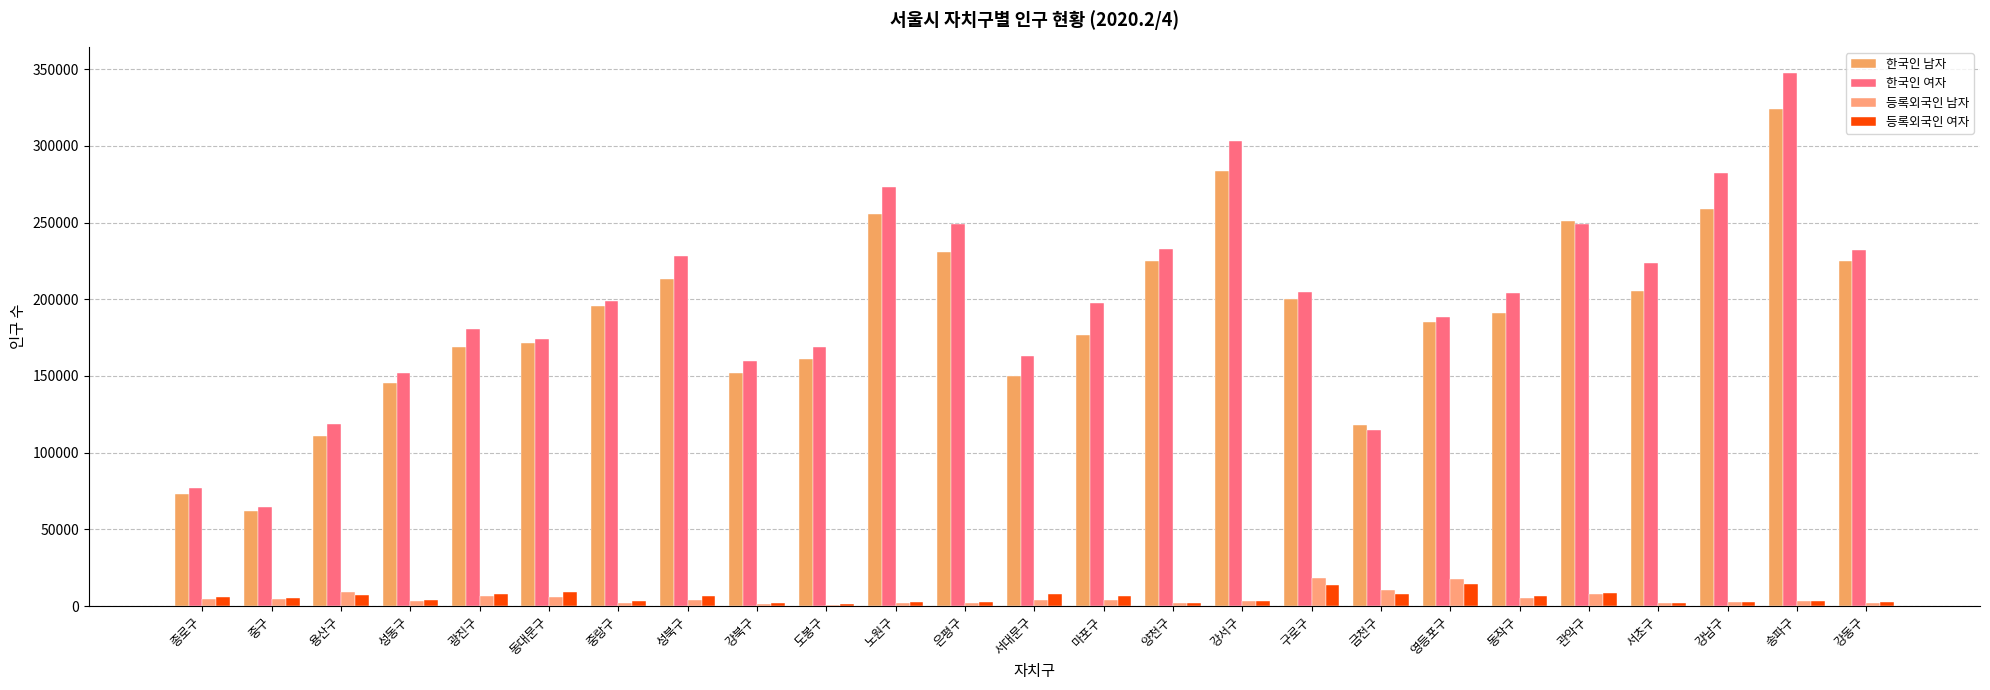

Count the number of data series in this chart.

4